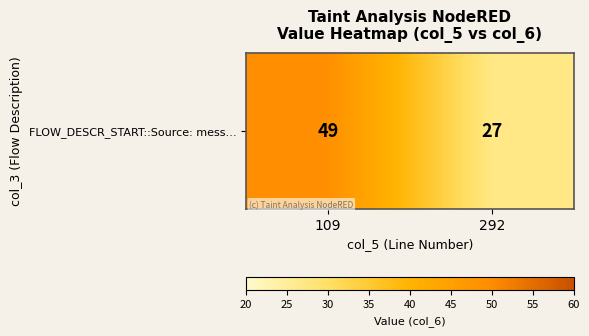

Is it true that the value at 109 is 49?

True